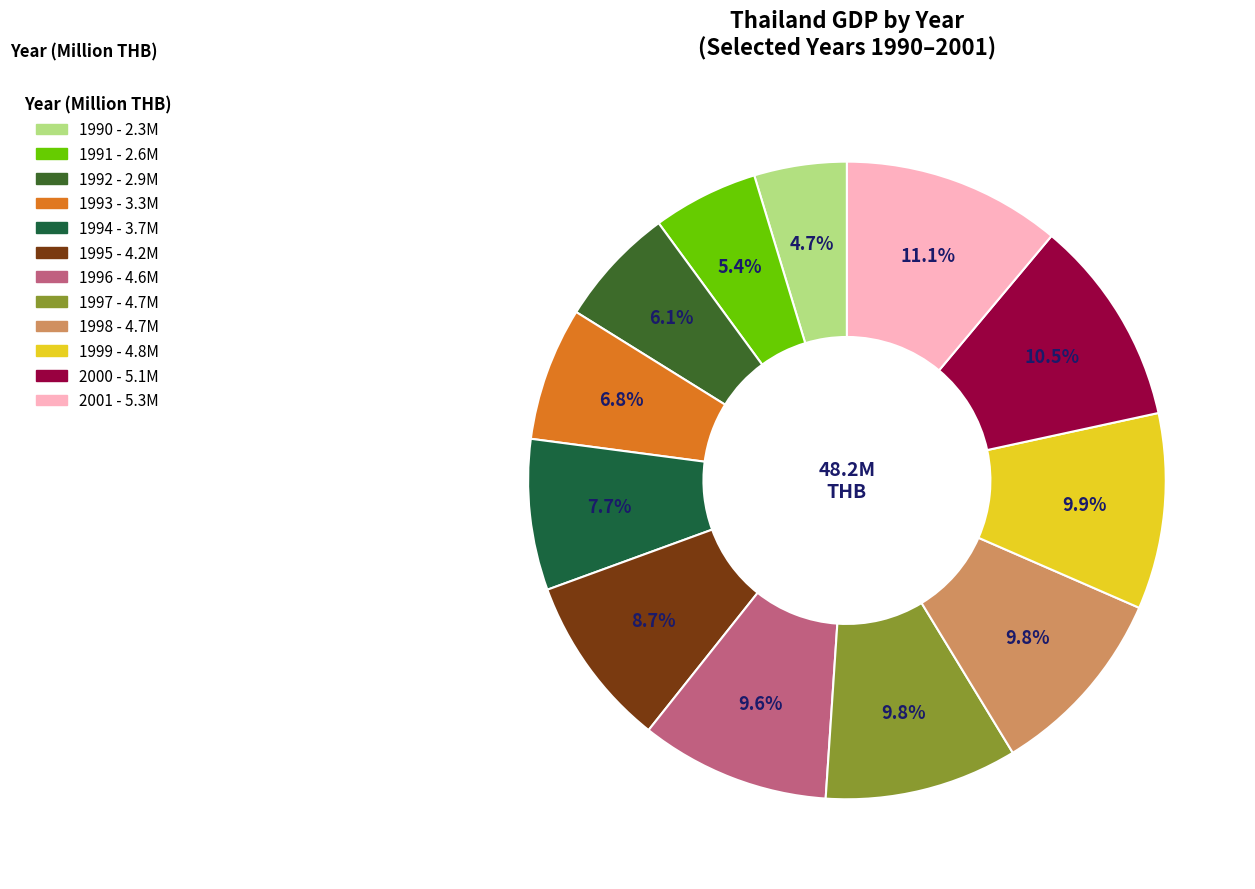

To the nearest percent, what is the difference between the 1996 and 1994 slice percentages?

2%